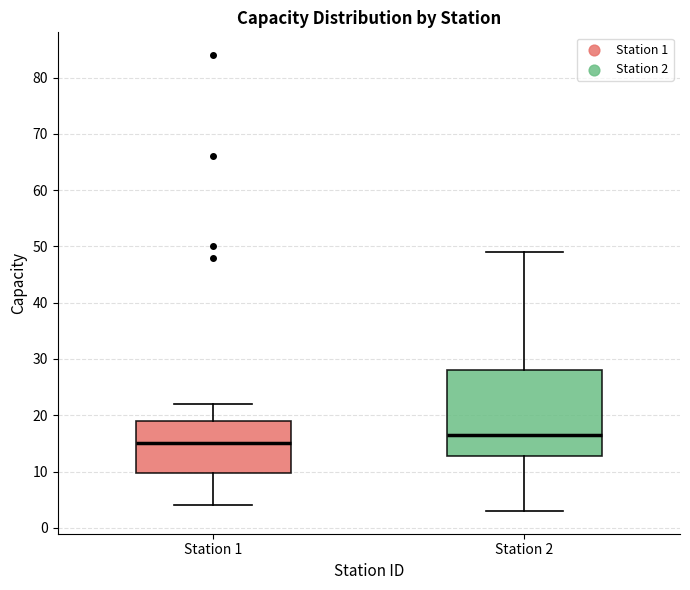

Reading left to right, transcribe this box plot: for each box, give where its median line is, the range the box spans, and where its two whiskers end, as read against the y-axis. The values are not printed on the chart, so give them approximately, as read against the axis.

Station 1: median 15, box 10 to 19, whiskers 4 to 22
Station 2: median 17, box 13 to 28, whiskers 3 to 49